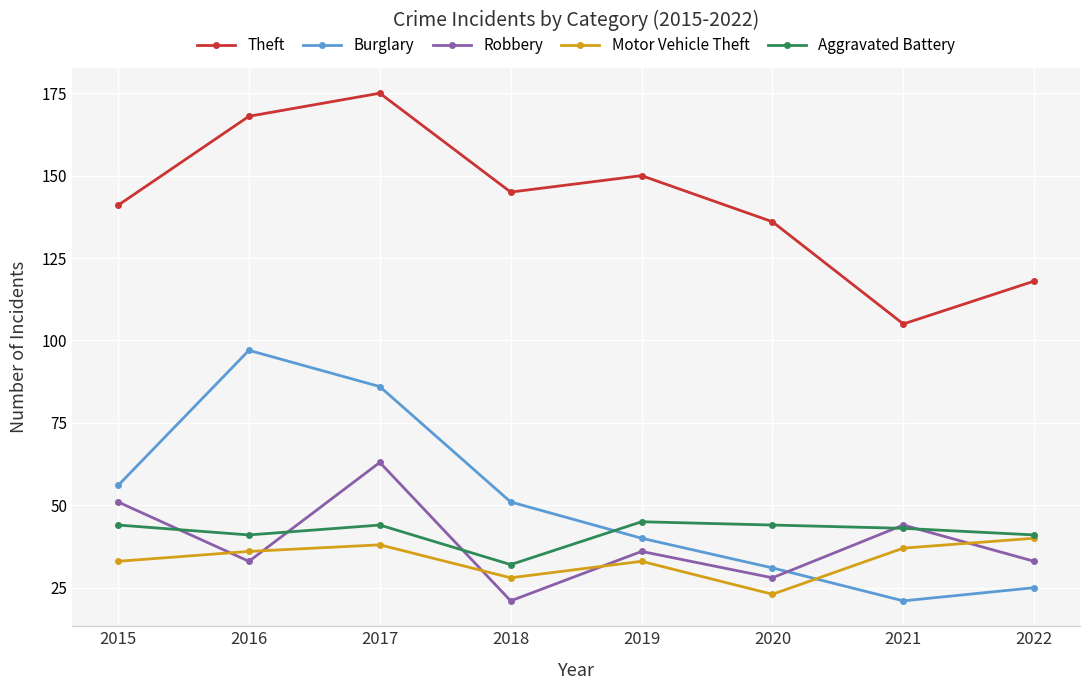

What is the value of the Theft point at the 3rd from the left?

175